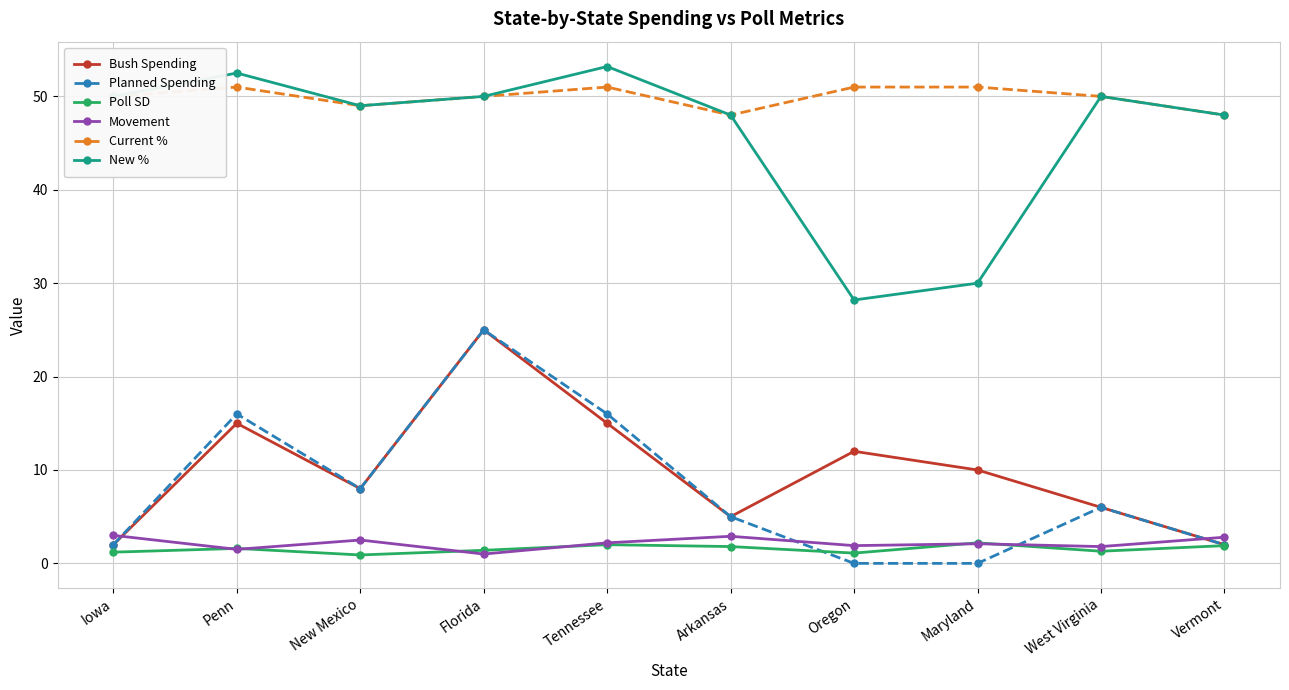

Read the Movement value at Florida.

1.0